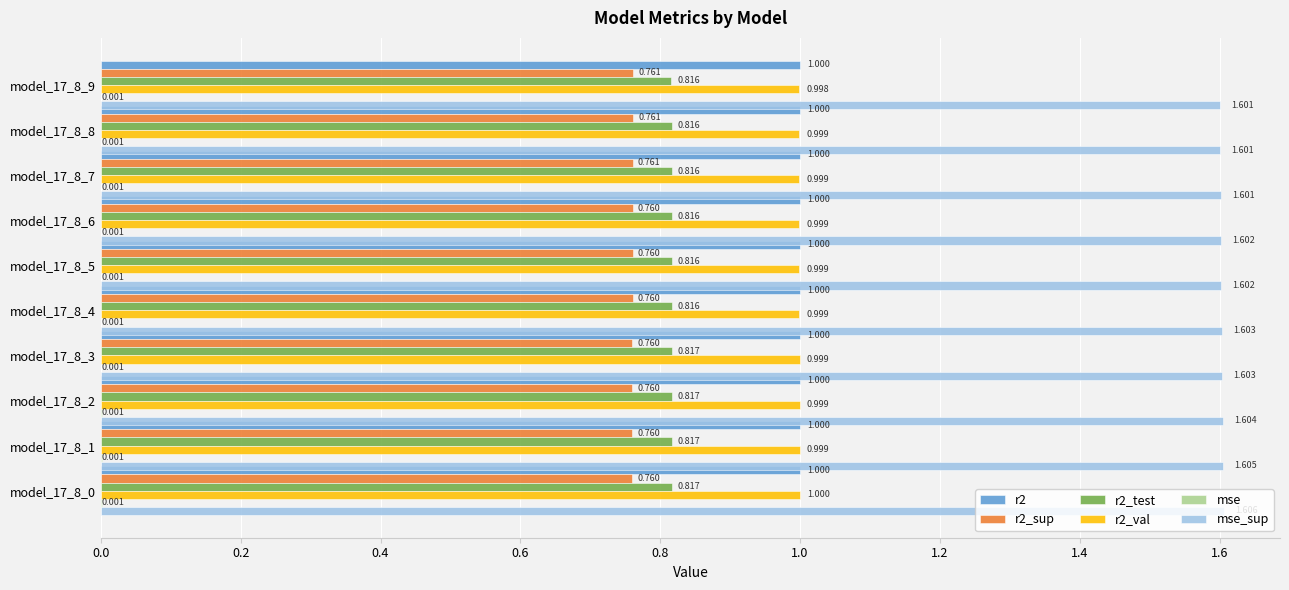

Is the value of r2_sup at model_17_8_3 greater than the value of r2_test at model_17_8_2?

No